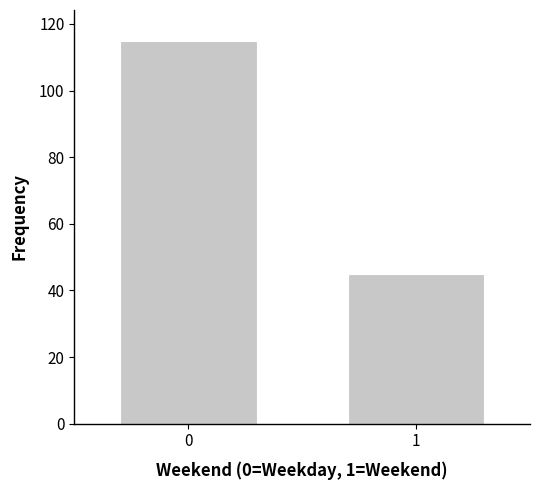

Reading left to right, what are all the values shown in this chart?

115	45